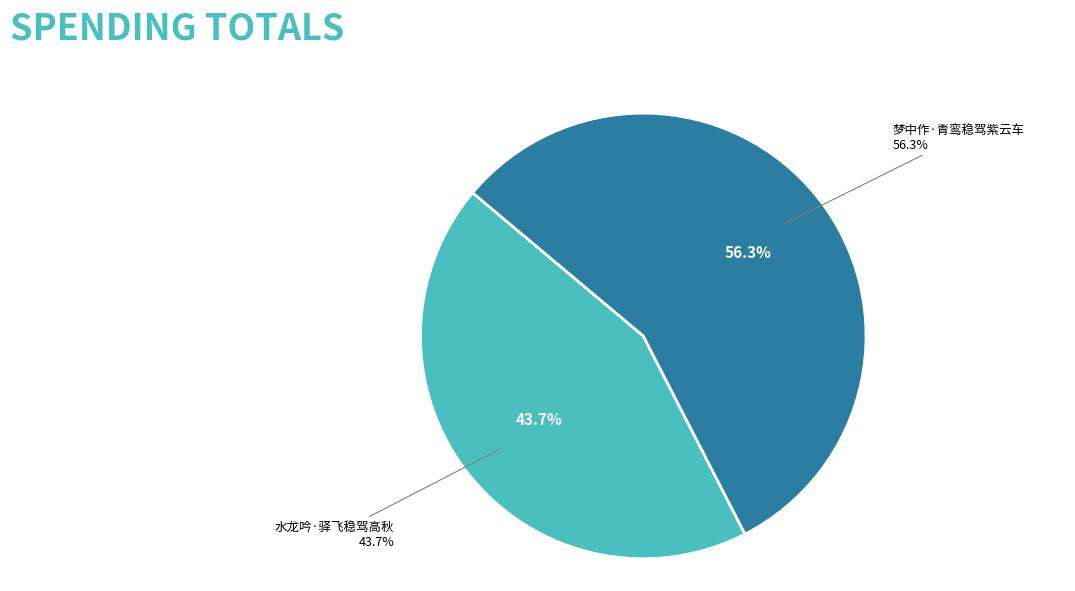

Which slice is the largest?

梦中作·青鸾稳驾紫云车